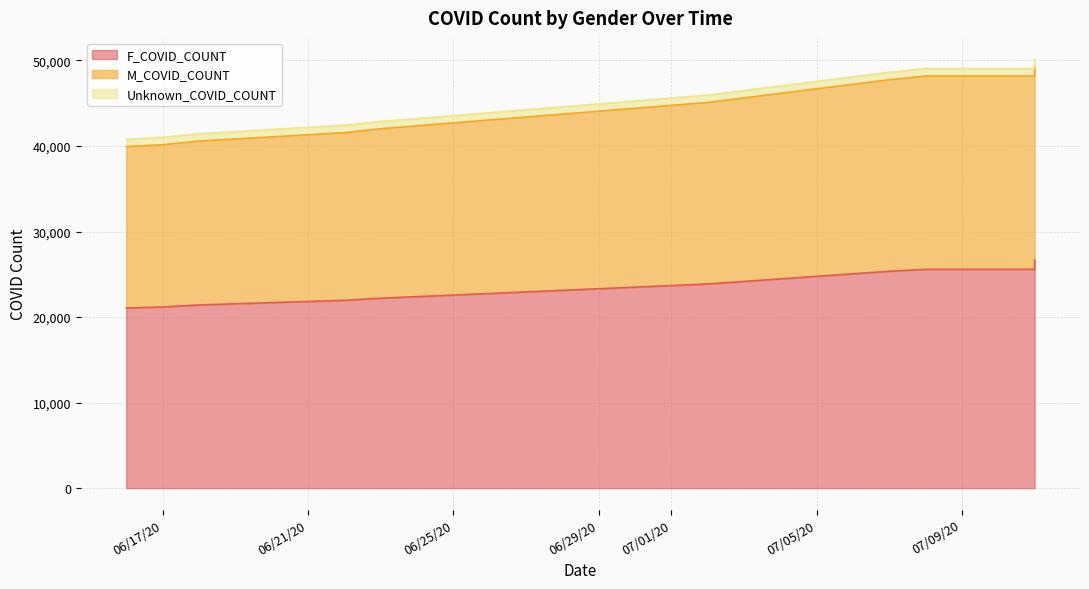

The value of F_COVID_COUNT at 07/11/20 is 26659. True or false?

True